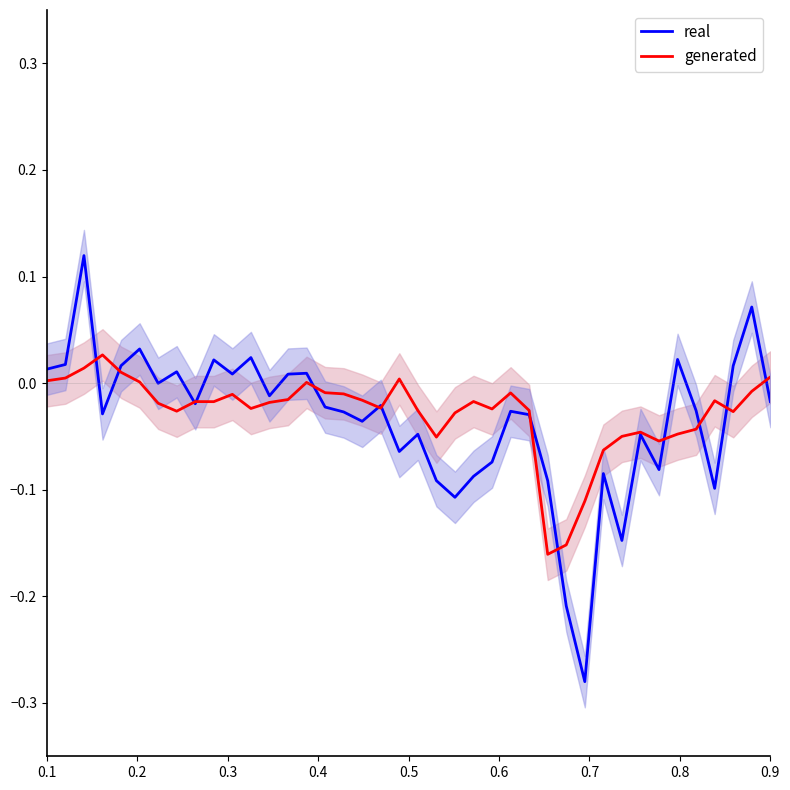

How many positive values does the real series have?

14